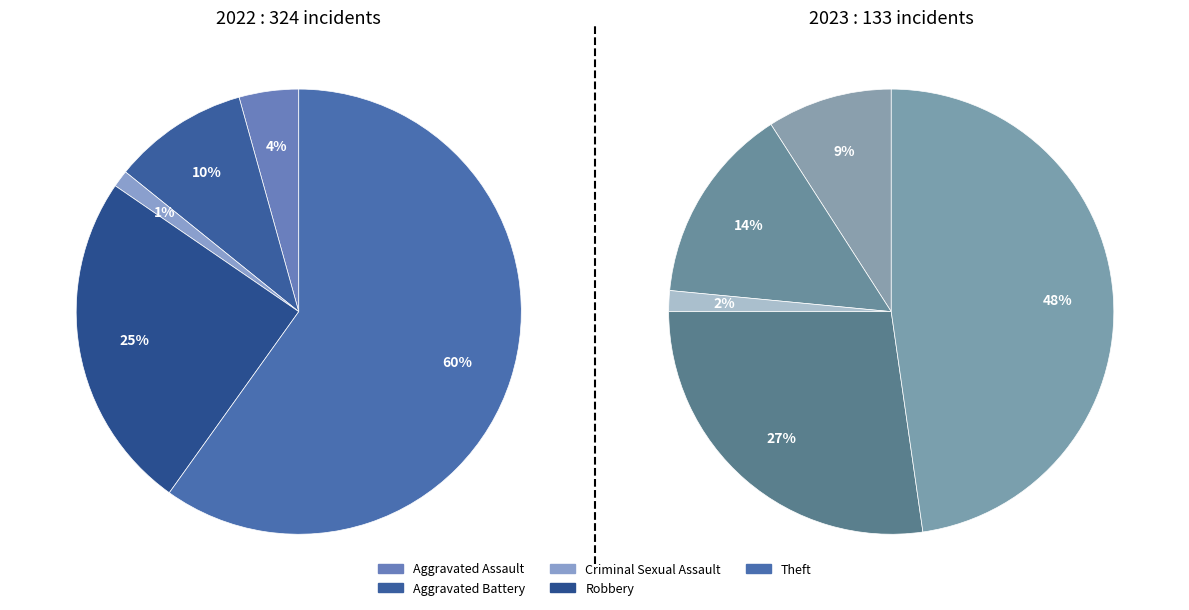

How many slices are in this pie chart?

5